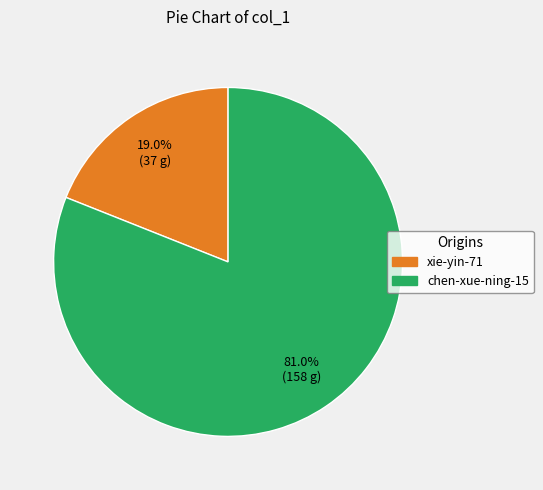

What portion of the pie excludes chen-xue-ning-15?

19.0%